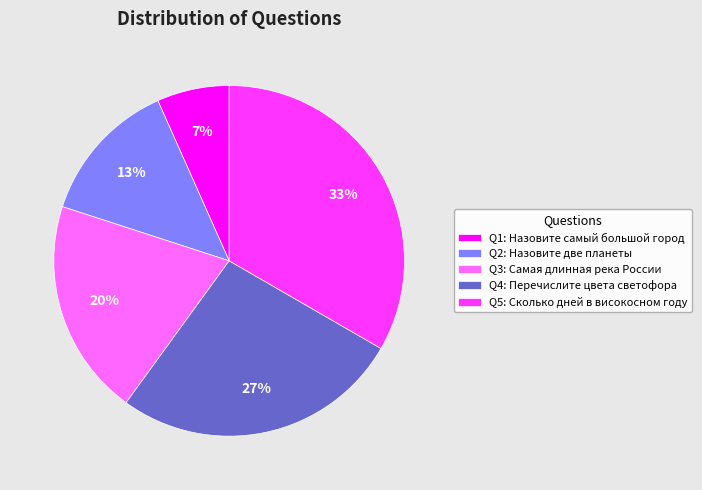

Is there a majority slice in this chart?

No